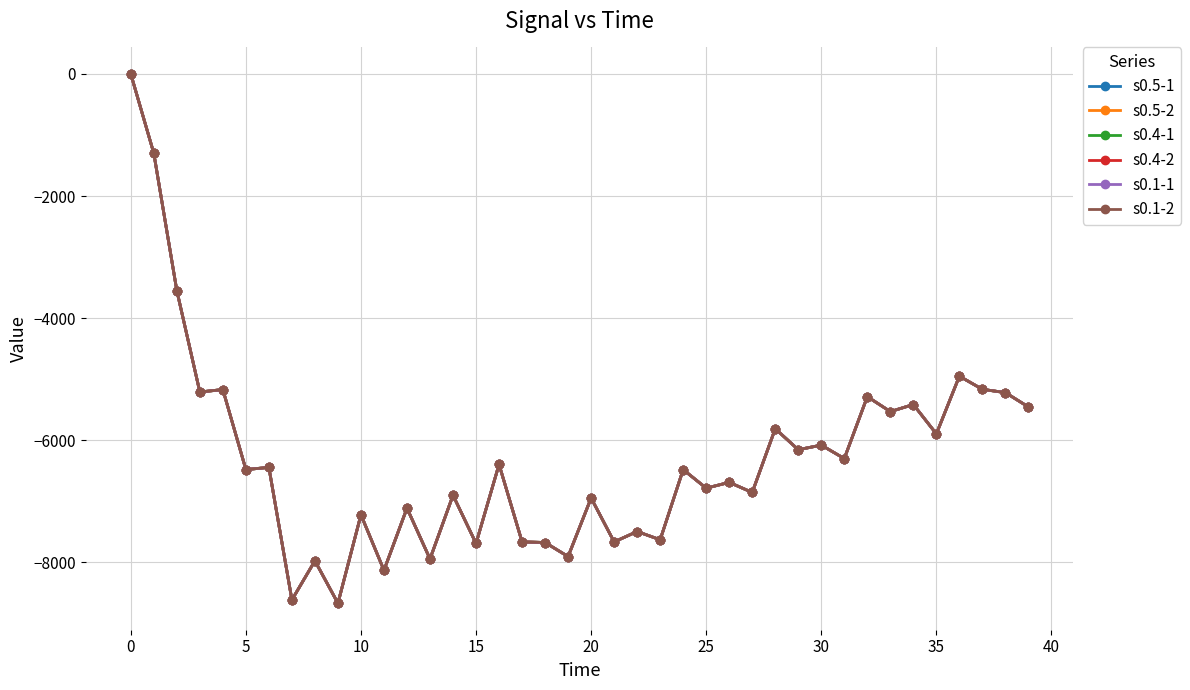

Where is s0.1-1 nearest to the value -4335?

36